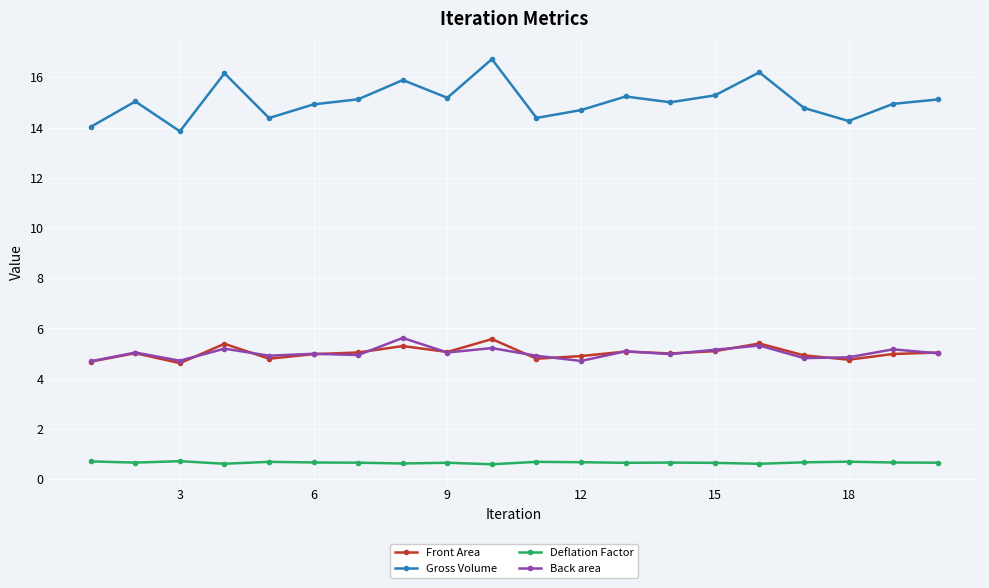

Which series has the widest spread of values?

Gross Volume